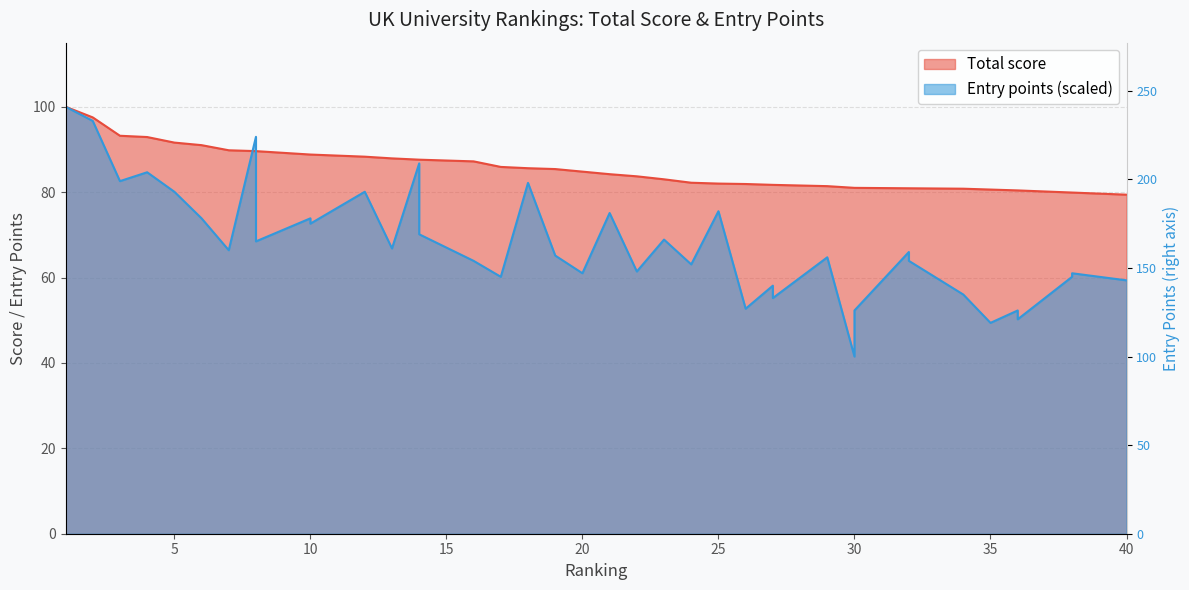

What is the difference between the Total score values at 21 and 16?

3.0